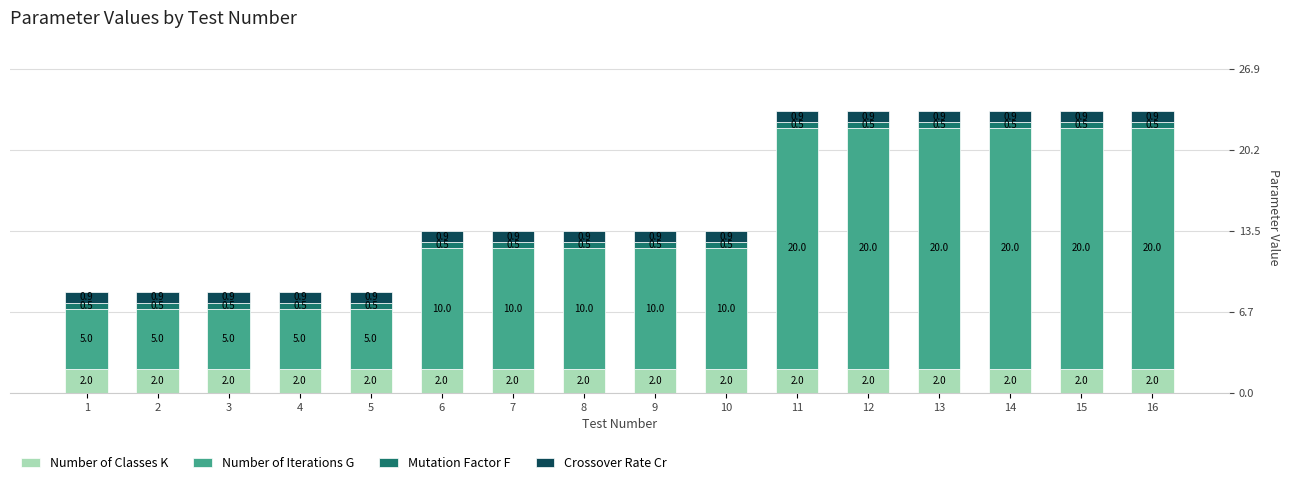

What is the average value of the Number of Classes K series?

2.0